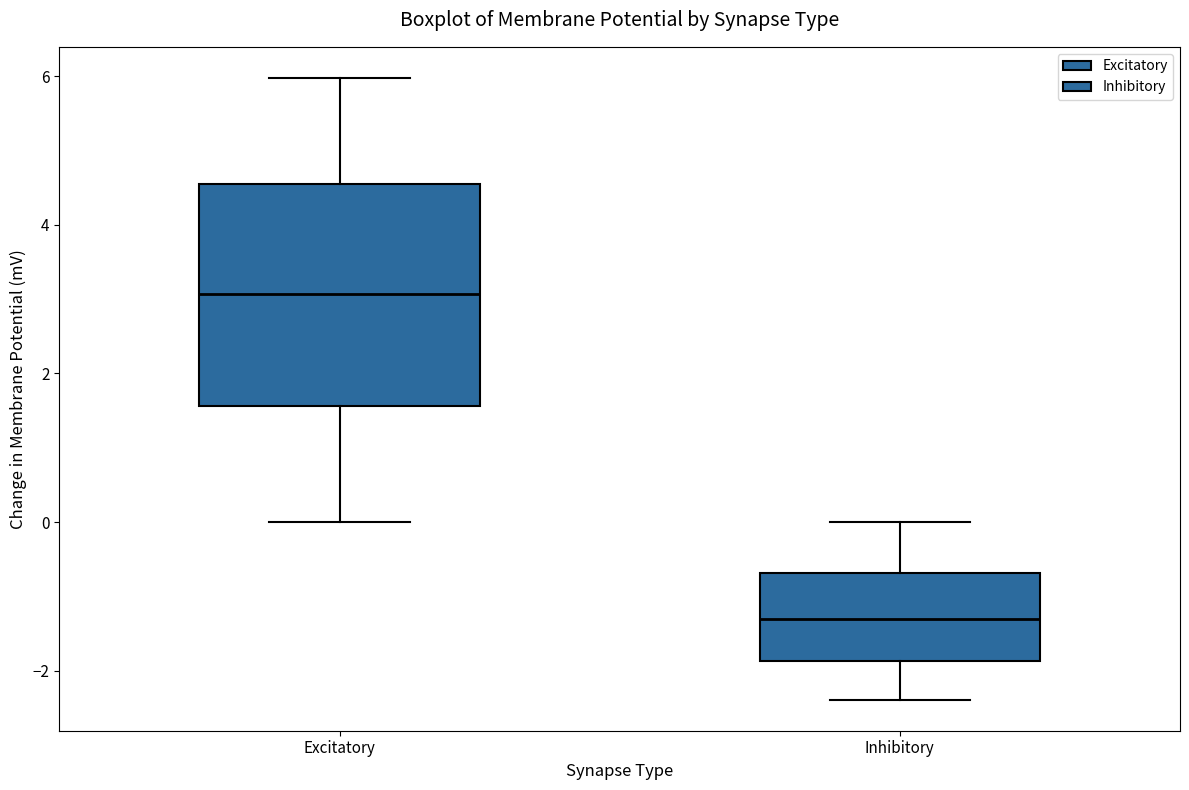

Where is the lower edge of the box for Inhibitory on the y-axis? The values are not printed on the chart, so give them approximately, as read against the axis.

-1.8